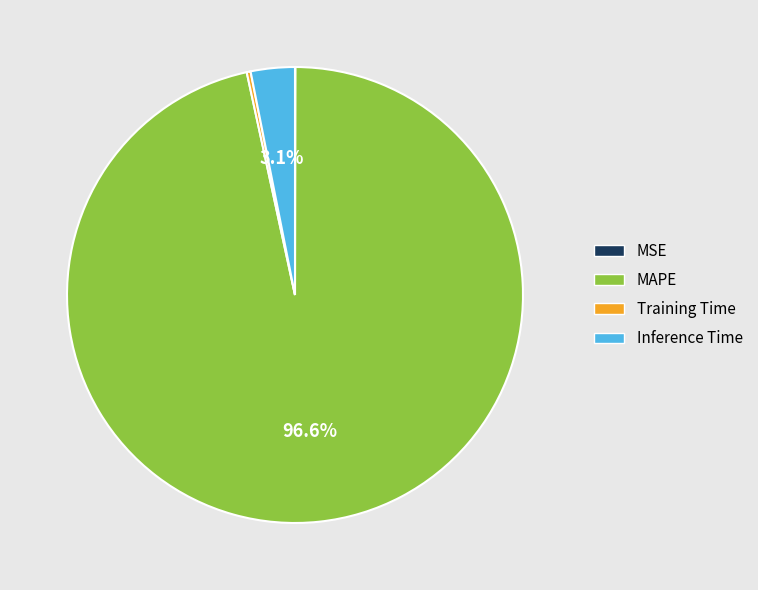

To the nearest percent, what is the combined percentage of Inference Time and MAPE?

100%